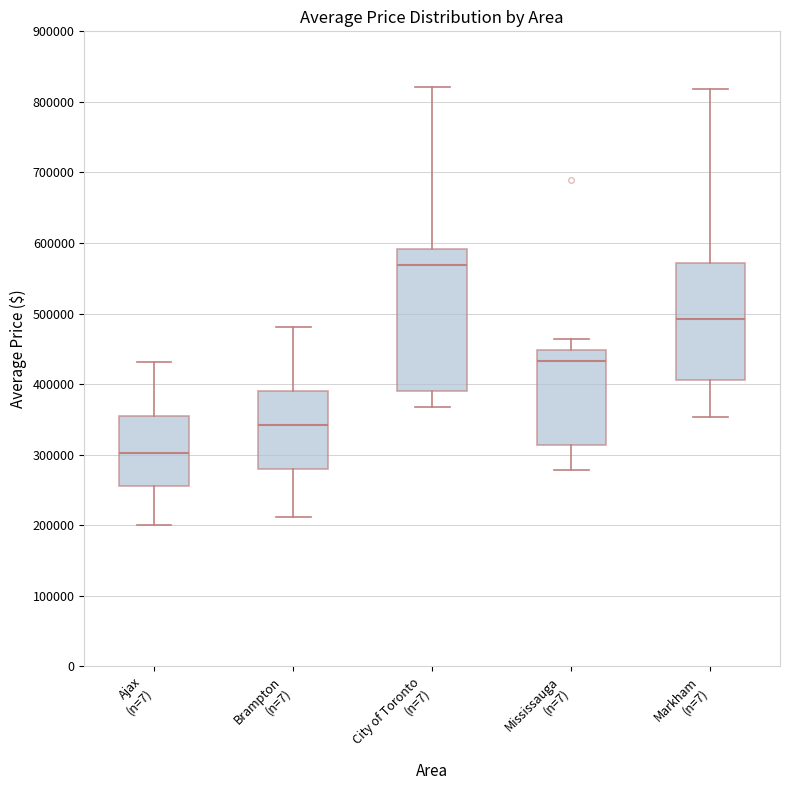

Reading left to right, read every box against the y-axis: the position of its median line, the range the box covers, and the ends of its whiskers. The values are not printed on the chart, so give them approximately, as read against the axis.

Ajax (n=7): median 300000, box 260000 to 350000, whiskers 200000 to 430000
Brampton (n=7): median 340000, box 280000 to 390000, whiskers 210000 to 480000
City of Toronto (n=7): median 570000, box 390000 to 590000, whiskers 370000 to 820000
Mississauga (n=7): median 430000, box 310000 to 450000, whiskers 280000 to 460000
Markham (n=7): median 490000, box 410000 to 570000, whiskers 350000 to 820000